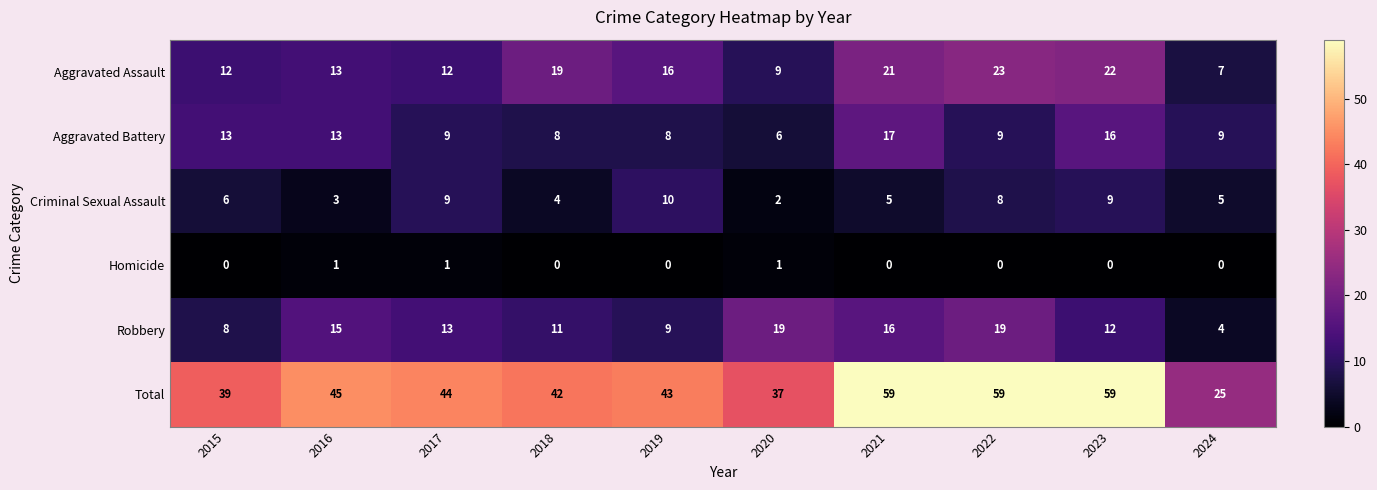

The value of Aggravated Battery at 2018 is 8. True or false?

True